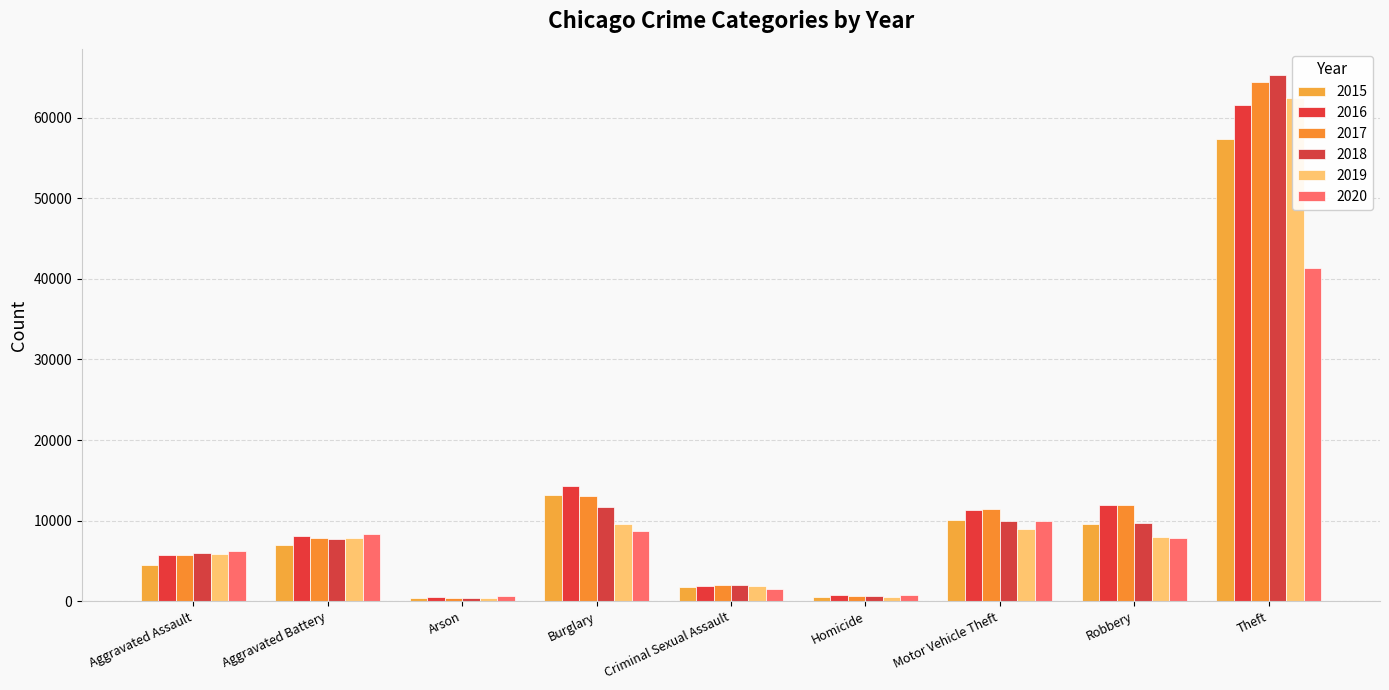

Which series has the widest spread of values?

2018